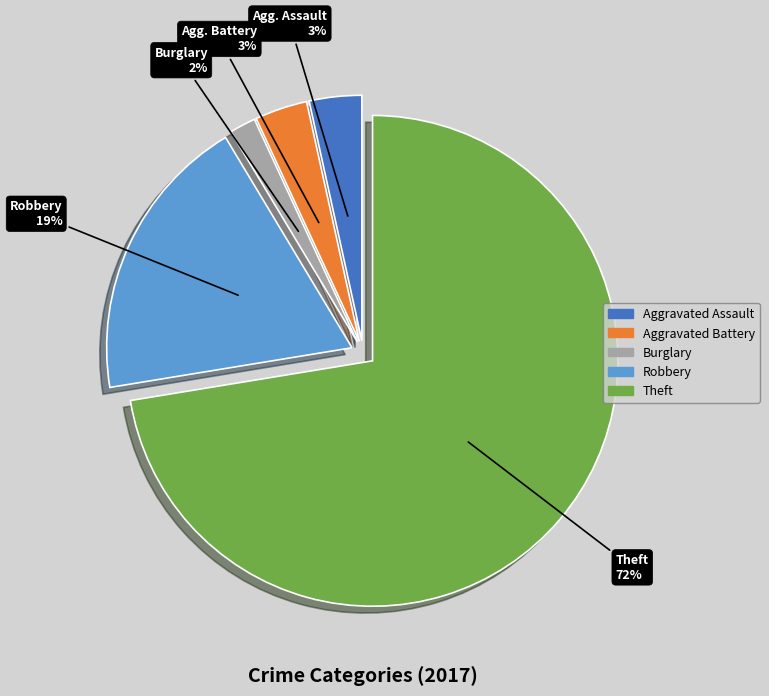

To the nearest percent, what is the average slice percentage?

20%